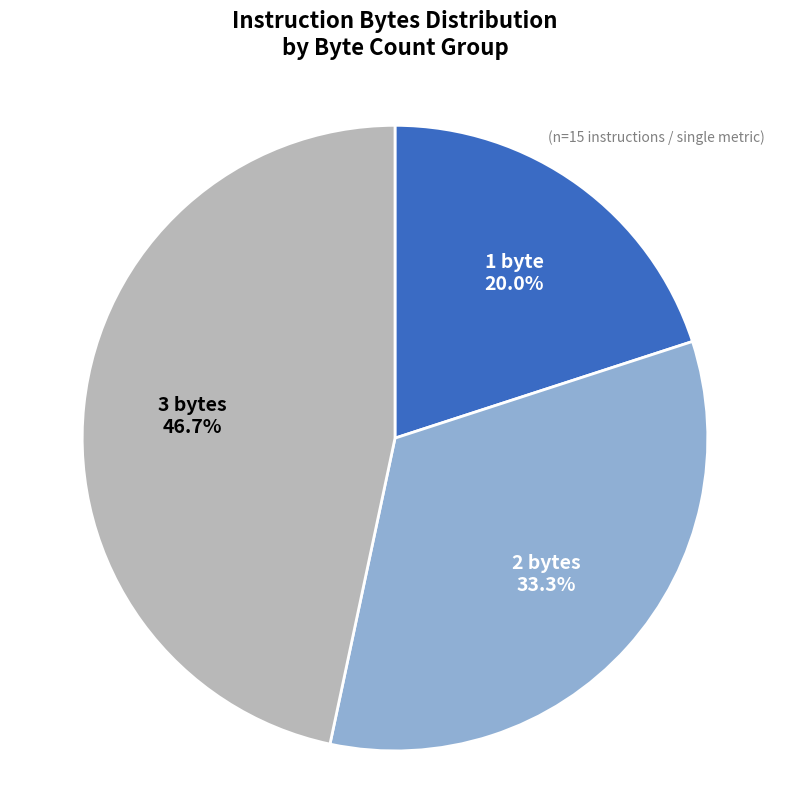

Rank the categories by value from lowest to highest.

1 byte, 2 bytes, 3 bytes